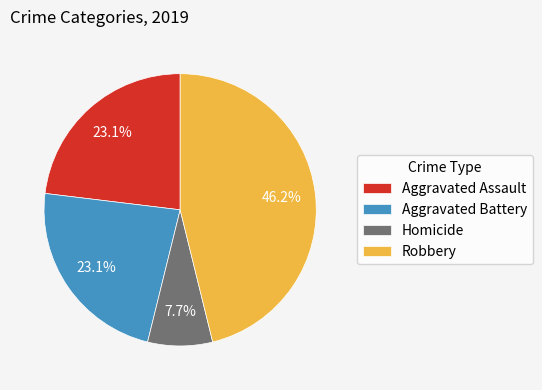

Count the number of slices in the pie.

4